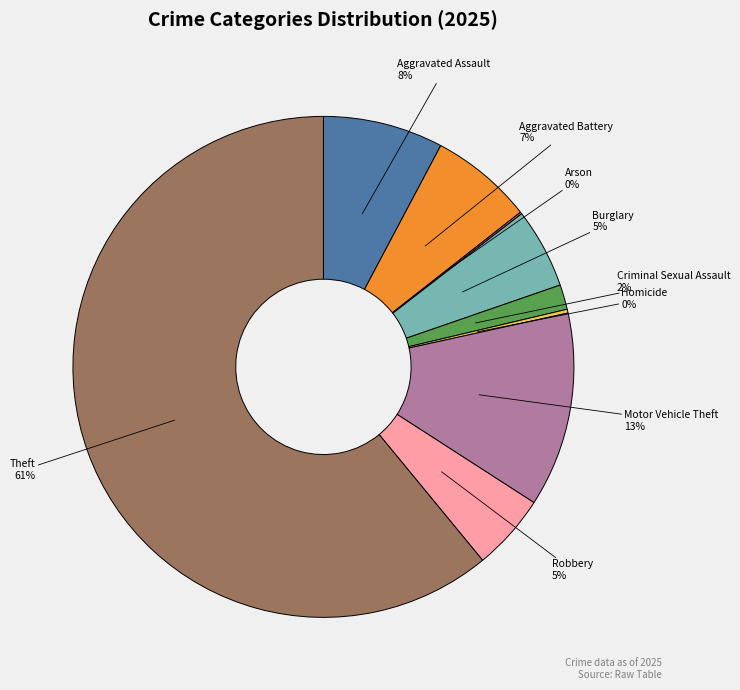

To the nearest percent, what is the average slice percentage?

11%